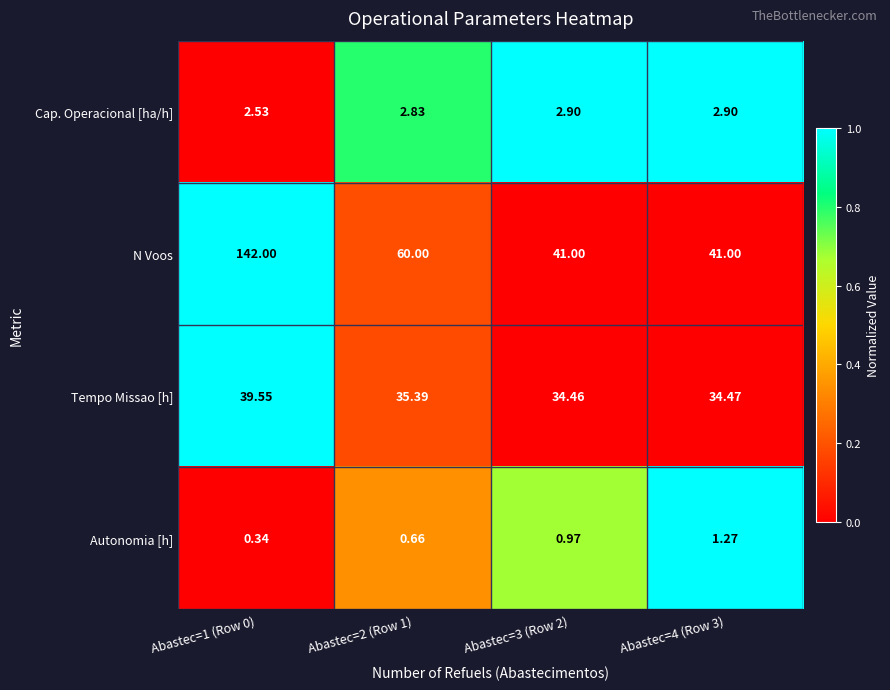

Which series has the widest spread of values?

N Voos